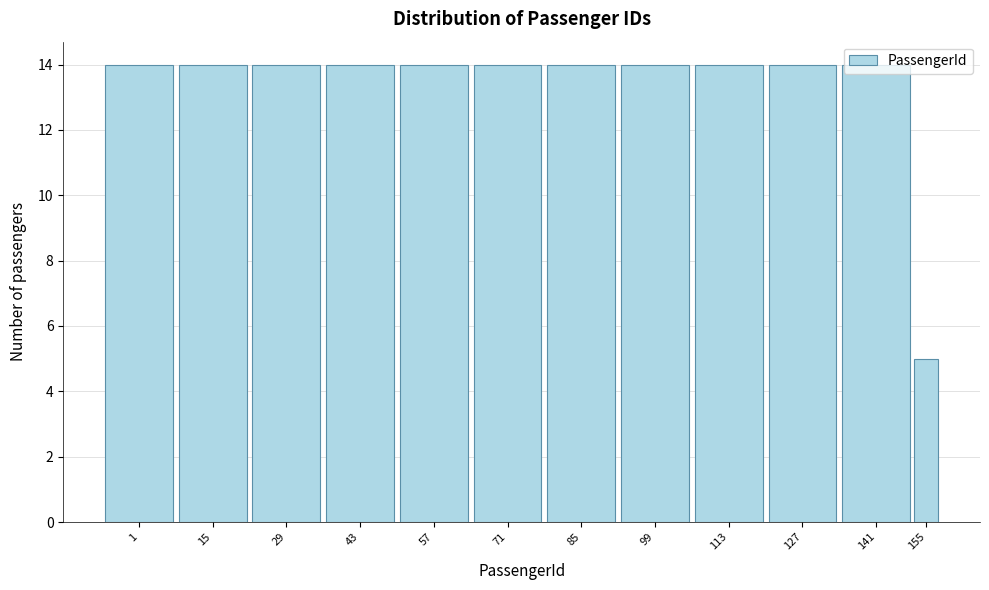

What is the maximum value shown in the chart?

14